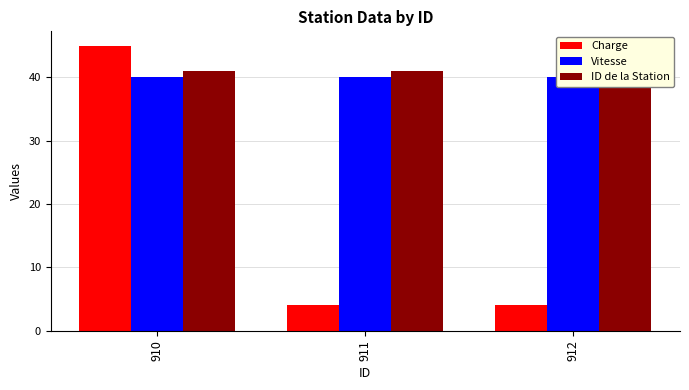

What is the sum of the Vitesse values at 910 and 911?

80